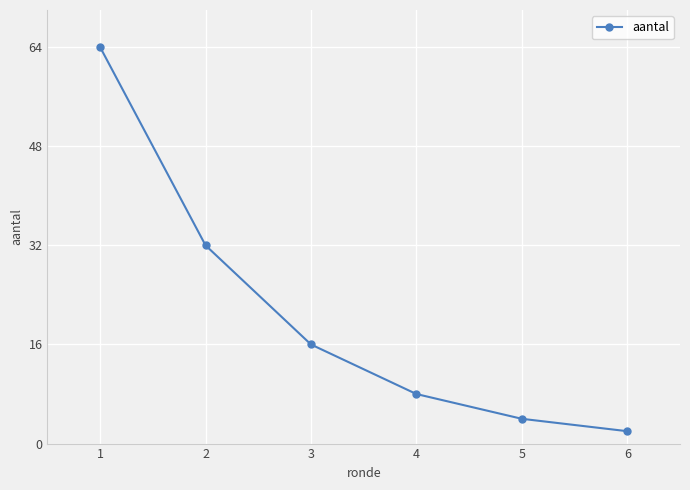

What is the value of the 6th point from the left?

2